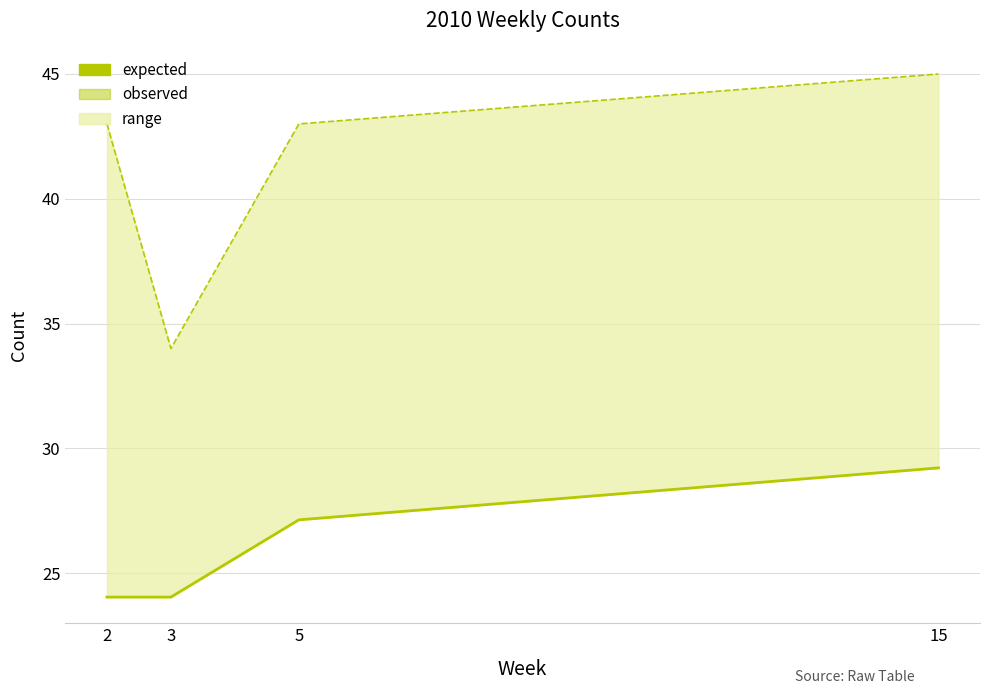

What is the maximum value shown in the chart?

45.0